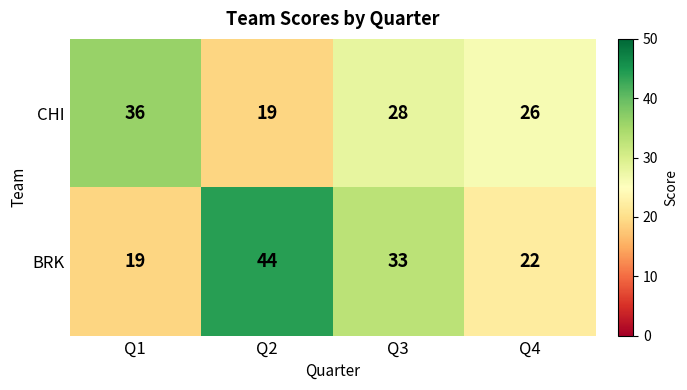

Count the CHI values in the range 26 to 36.

3